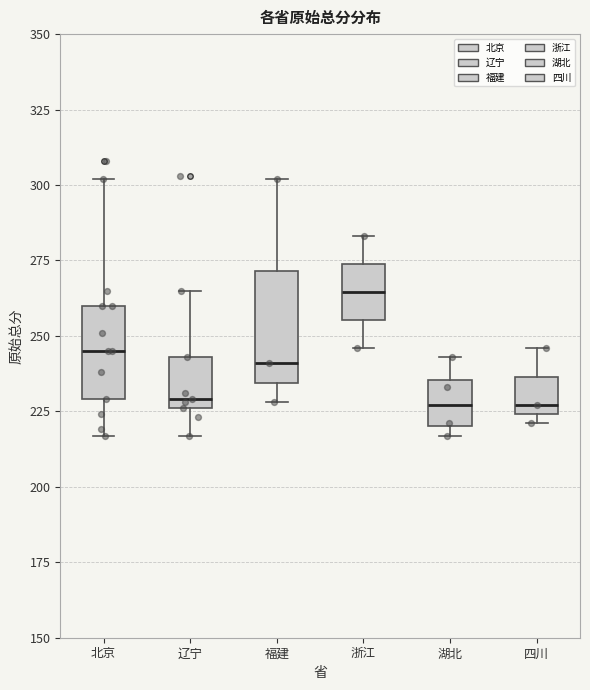

Reading left to right, transcribe this box plot: for each box, give where its median line is, the range the box spans, and where its two whiskers end, as read against the y-axis. The values are not printed on the chart, so give them approximately, as read against the axis.

北京: median 245, box 230 to 260, whiskers 215 to 300
辽宁: median 230, box 225 to 245, whiskers 215 to 265
福建: median 240, box 235 to 270, whiskers 230 to 300
浙江: median 265, box 255 to 275, whiskers 245 to 285
湖北: median 225, box 220 to 235, whiskers 215 to 245
四川: median 225 (just above the box's lower edge), box 225 to 235, whiskers 220 to 245